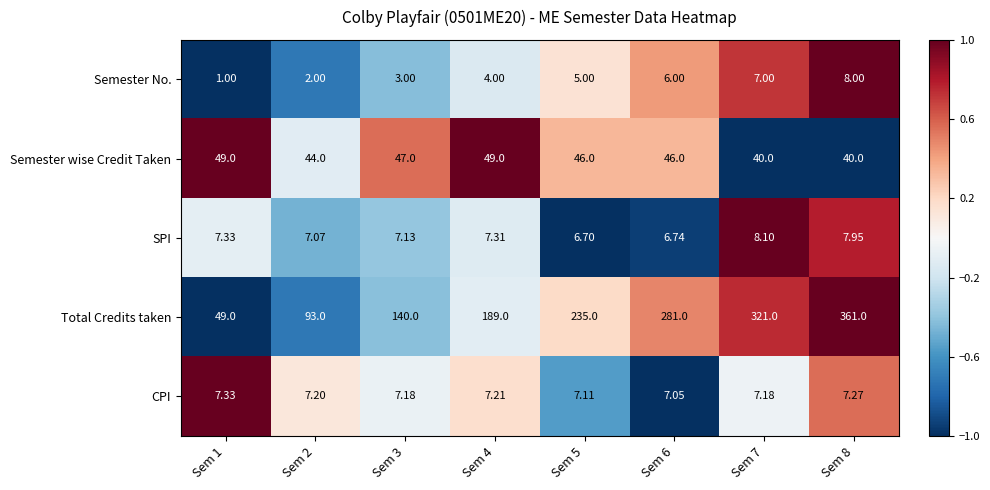

What is the spread (max minus min) of values at Sem 5?

230.0